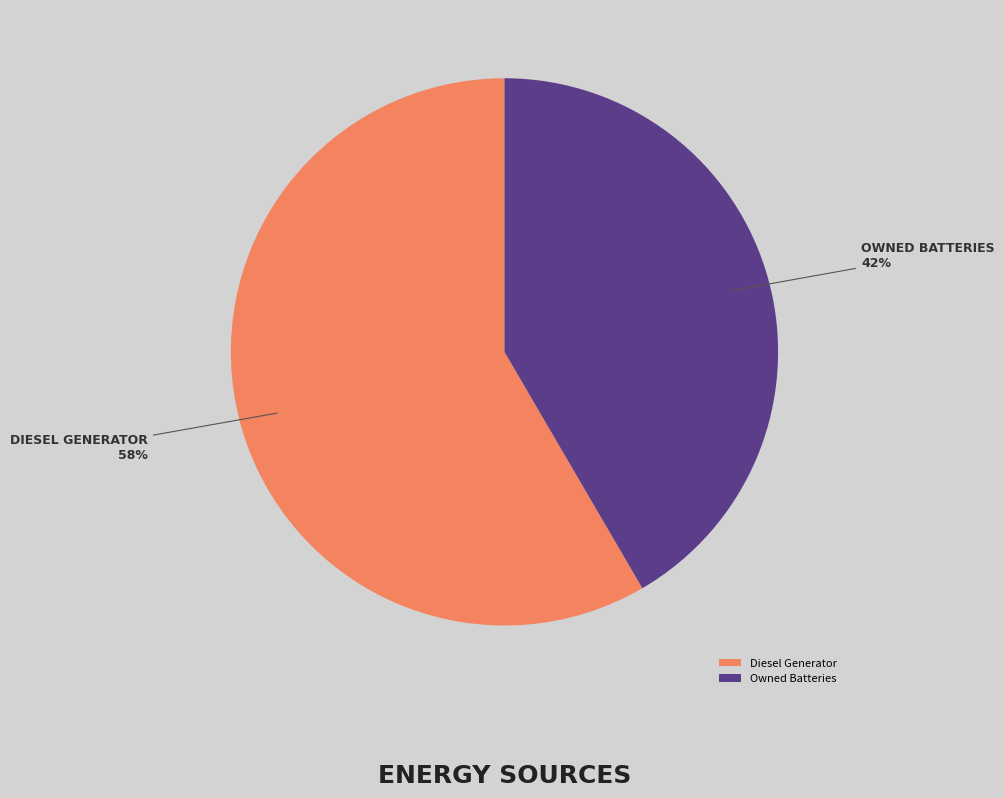

To the nearest percent, what is the combined percentage of Diesel Generator and Owned Batteries?

100%